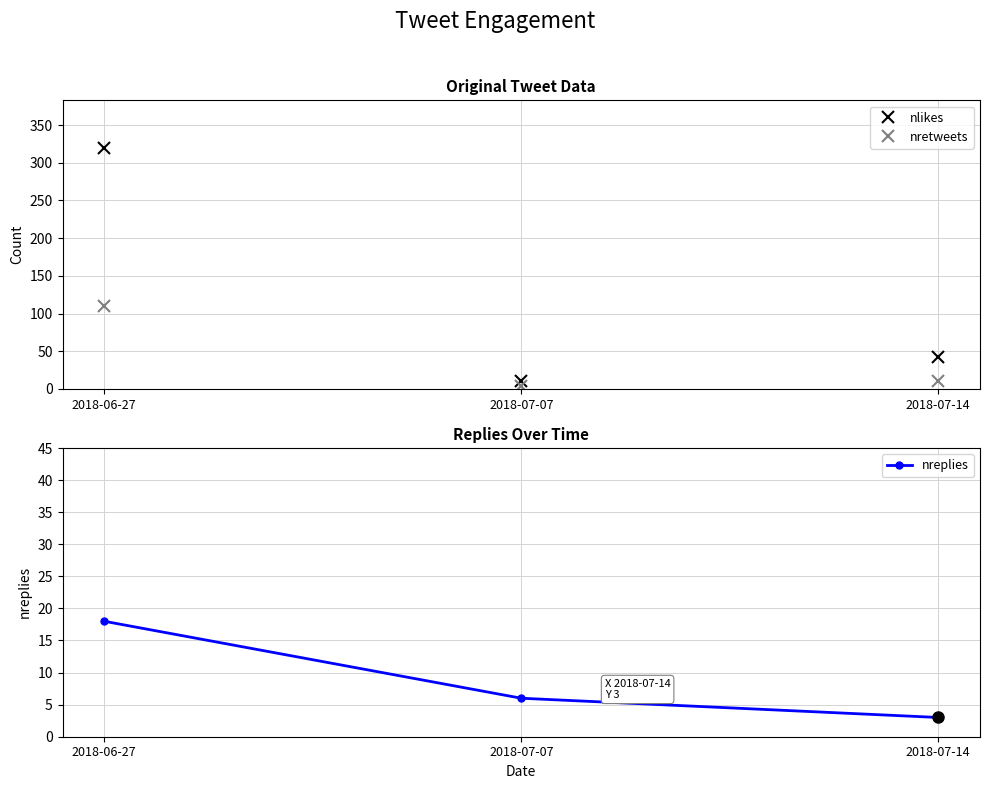

What are all the series names shown in the legend?

nlikes, nretweets, nreplies